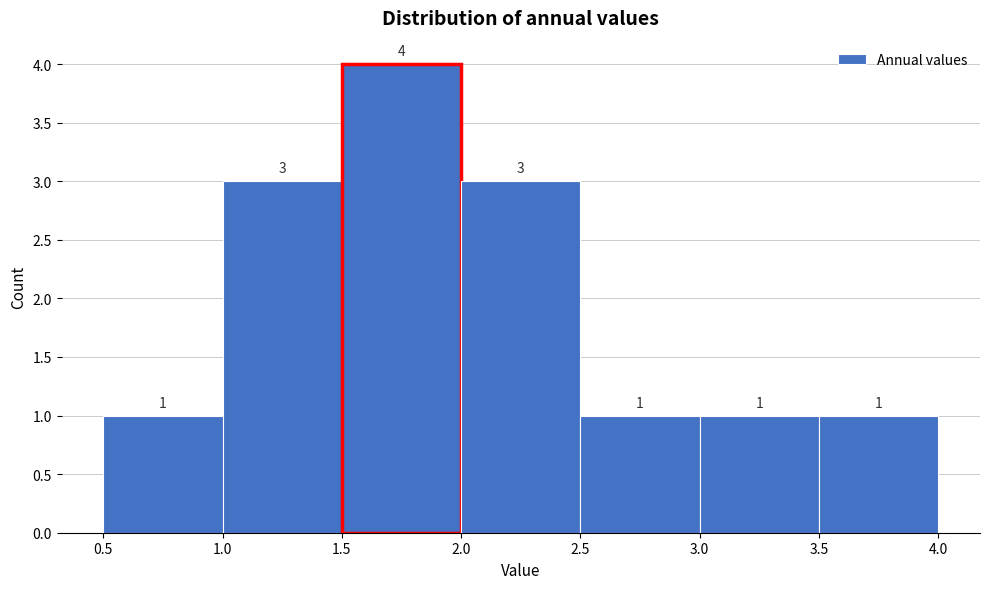

Reading left to right, transcribe this chart: for each bar, give the range it covers on the x-axis and its height.

0.5 to 1.0: 1
1.0 to 1.5: 3
1.5 to 2.0: 4
2.0 to 2.5: 3
2.5 to 3.0: 1
3.0 to 3.5: 1
3.5 to 4.0: 1